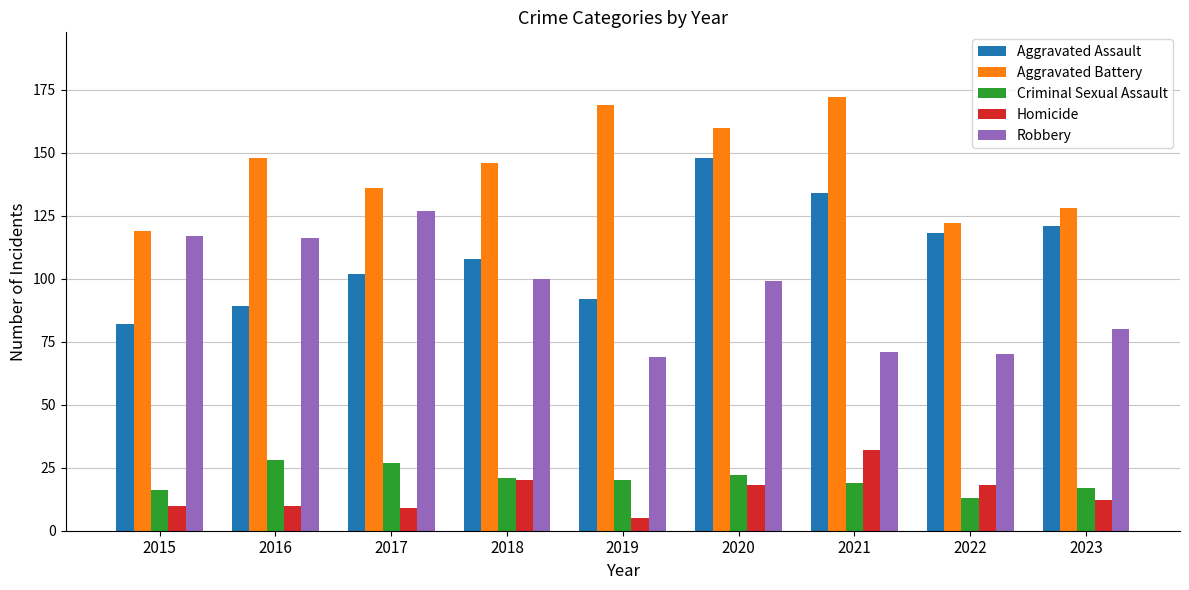

At how many categories does at least one series exceed 5?

9